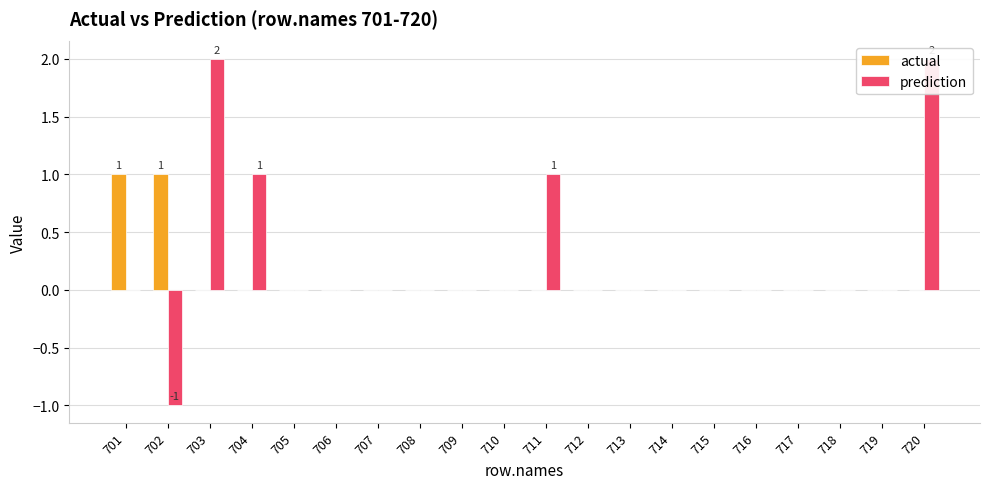

Rank the series at 712 from highest to lowest value.

actual, prediction